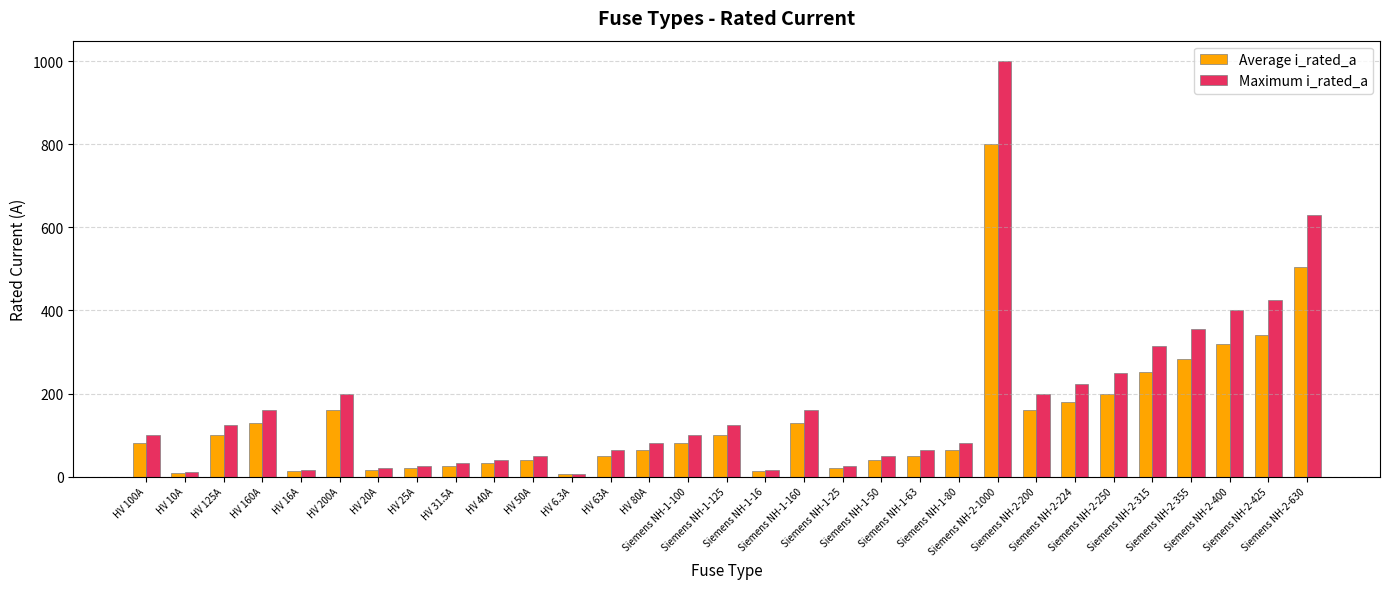

What is the difference between the maximum and minimum values in the Average i_rated_a series?

795.0